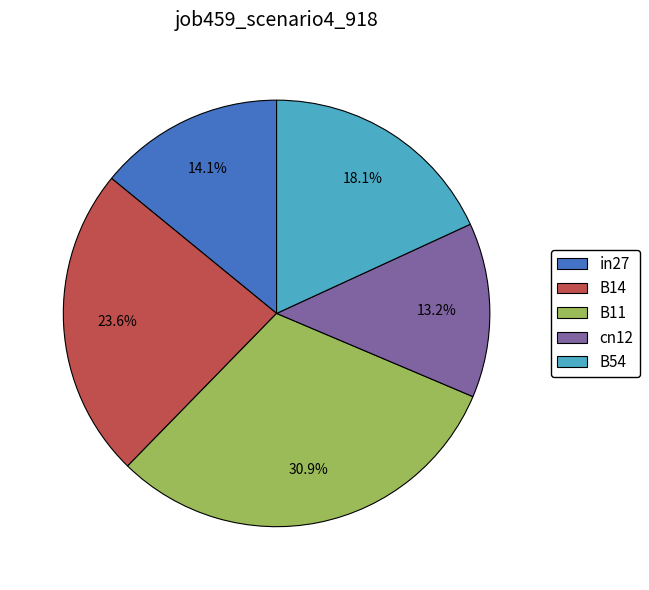

Rank the categories by value from highest to lowest.

B11, B14, B54, in27, cn12